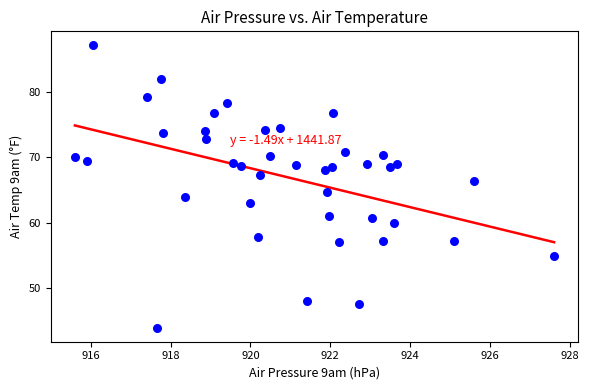

What is the range of Y values (max minus min)?

43.3